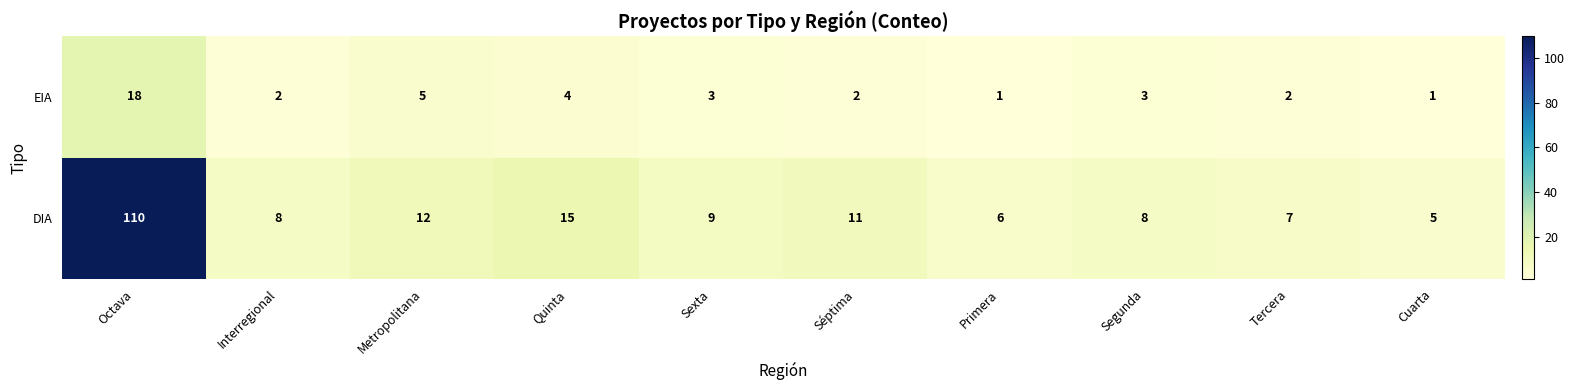

Where is EIA nearest to the value 9?

Metropolitana